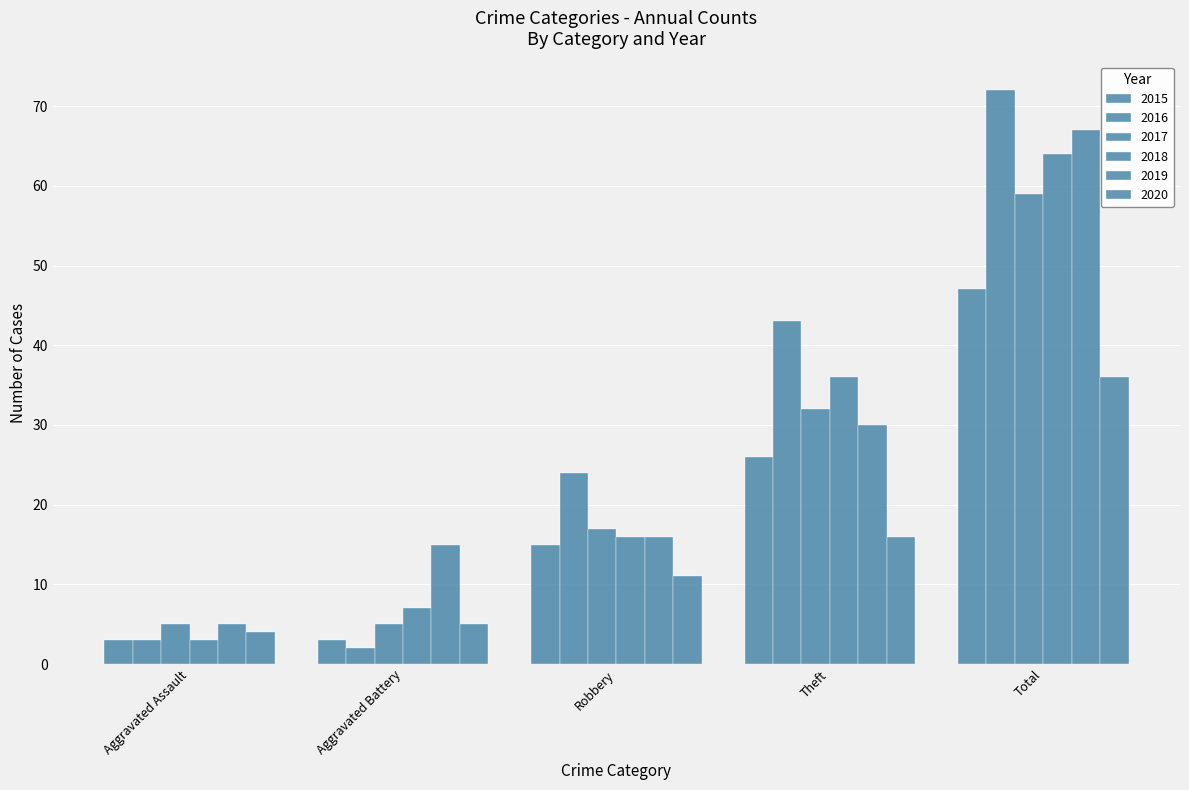

Count the number of categories in the chart.

5